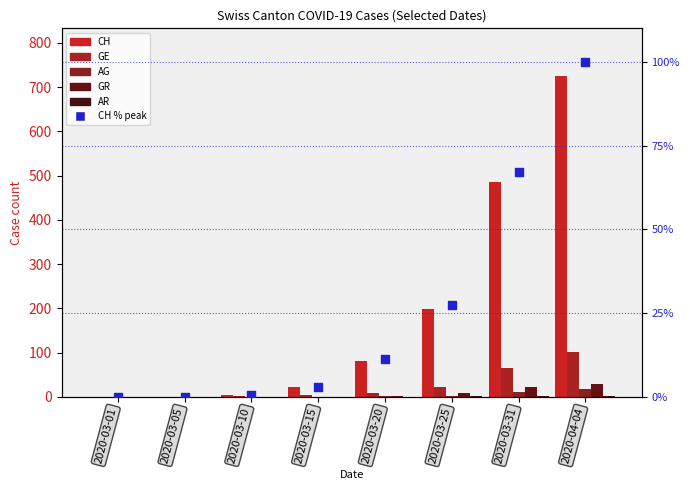

What are all the series names shown in the legend?

CH, GE, AG, GR, AR, CH % of peak